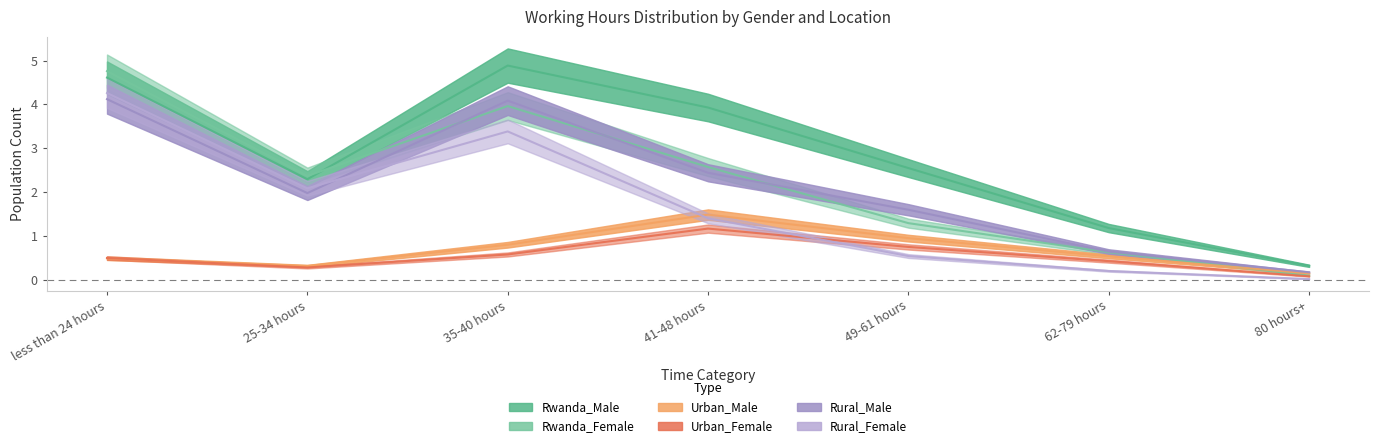

True or false: Urban_Male has a value of 0.8 at 35-40 hours.

True